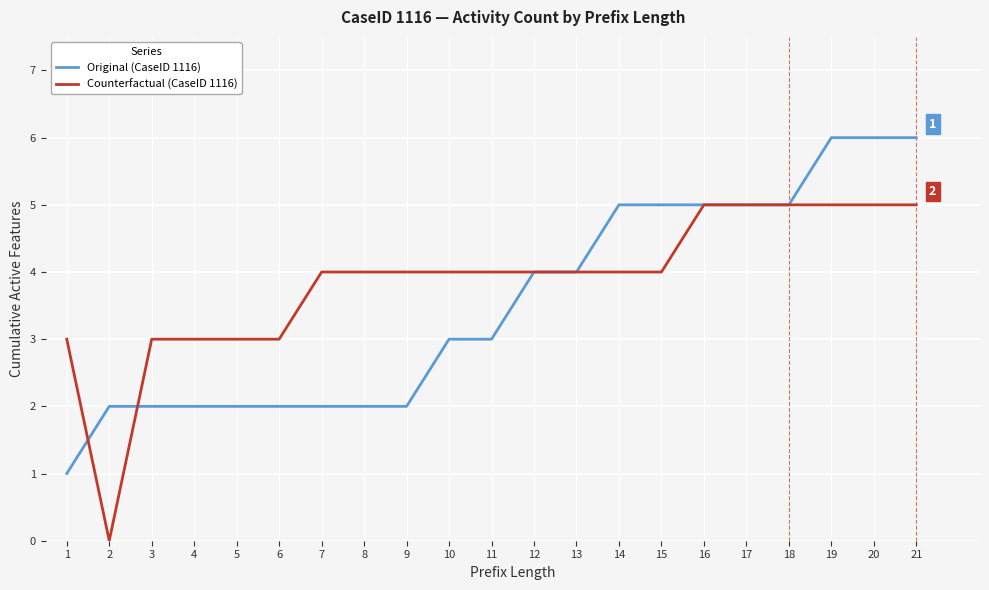

Reading right to left, transcribe all the data shown in this chart.

Original (CaseID 1116): 6	6	6	5	5	5	5	5	4	4	3	3	2	2	2	2	2	2	2	2	1
Counterfactual (CaseID 1116): 5	5	5	5	5	5	4	4	4	4	4	4	4	4	4	3	3	3	3	0	3